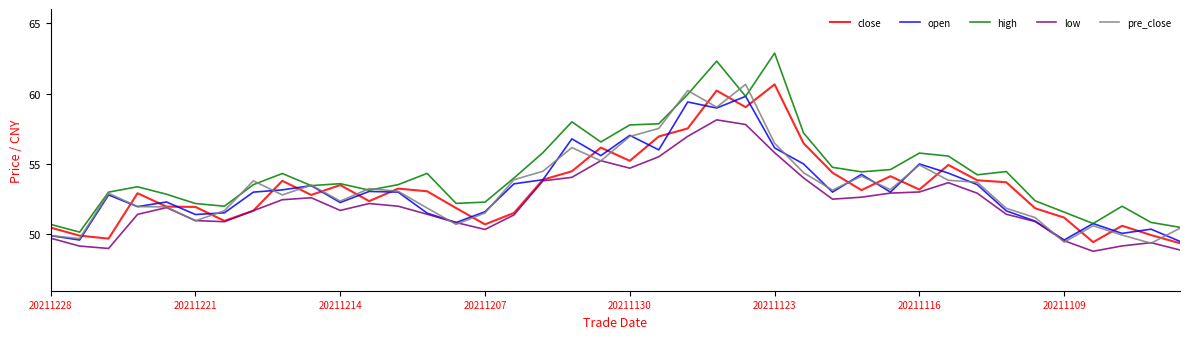

Which series has the largest range (max minus min)?

high